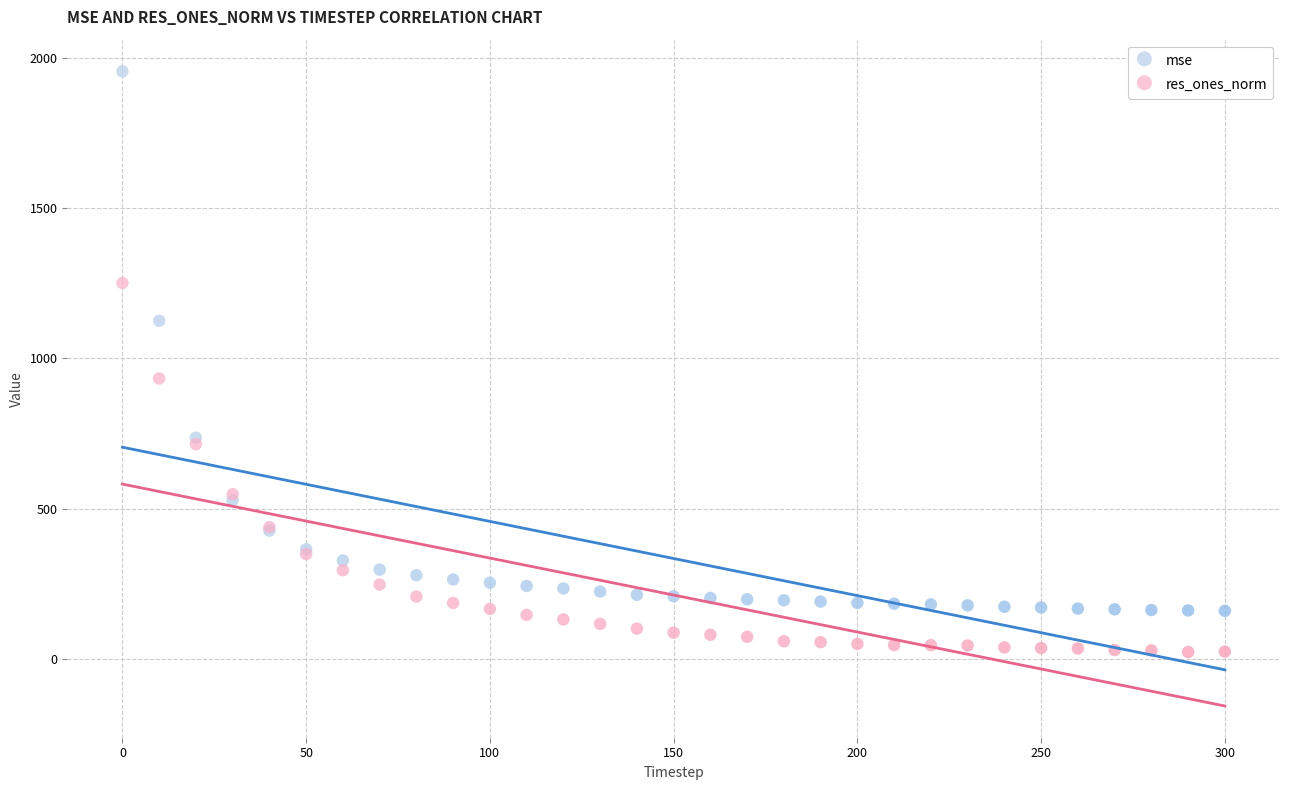

Which series has the widest spread of Y values?

mse